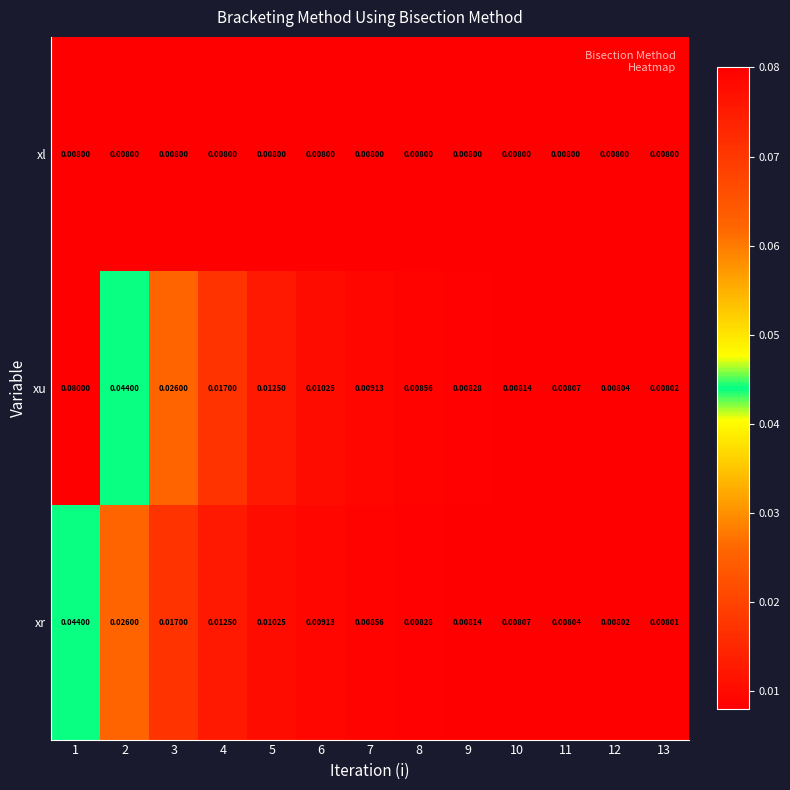

Which series has the largest total across all categories?

xu